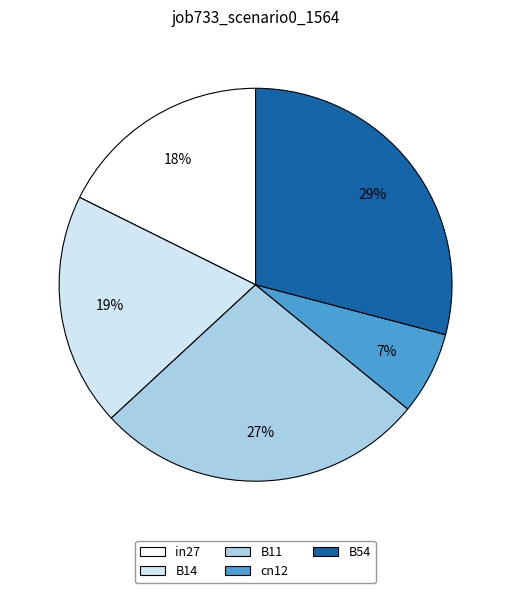

The B11 slice represents 39% of the pie. True or false?

False